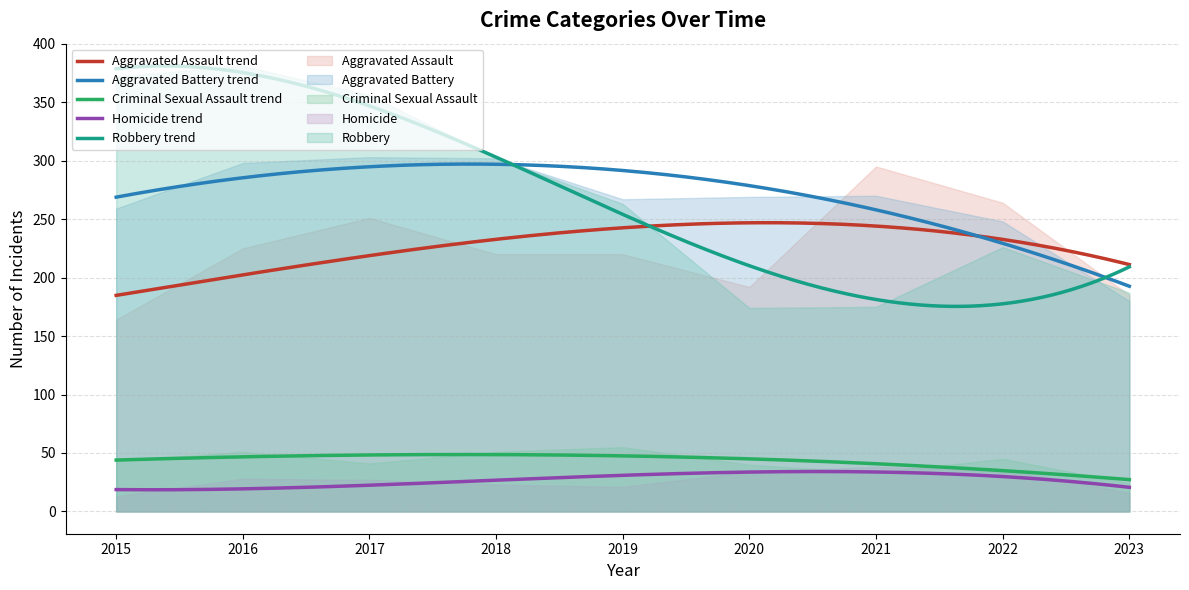

At which category does the chart reach its minimum across all series?

2015